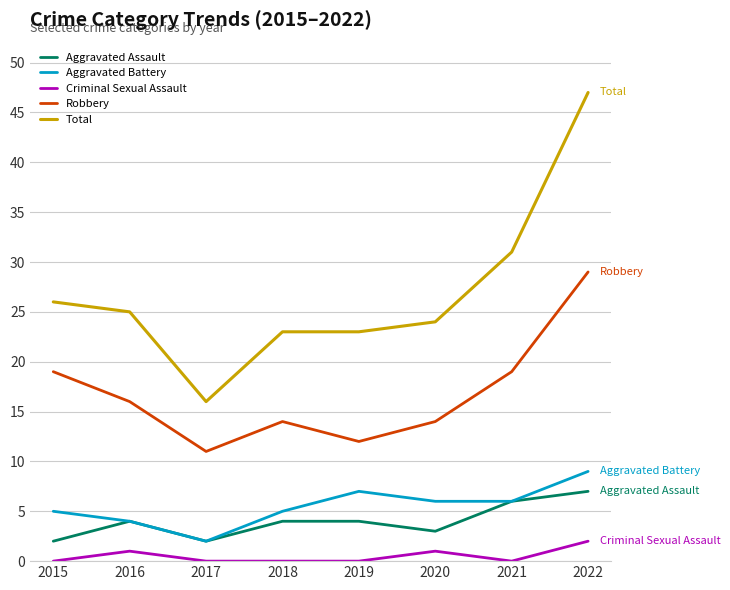

Does the chart have visible grid lines?

Yes